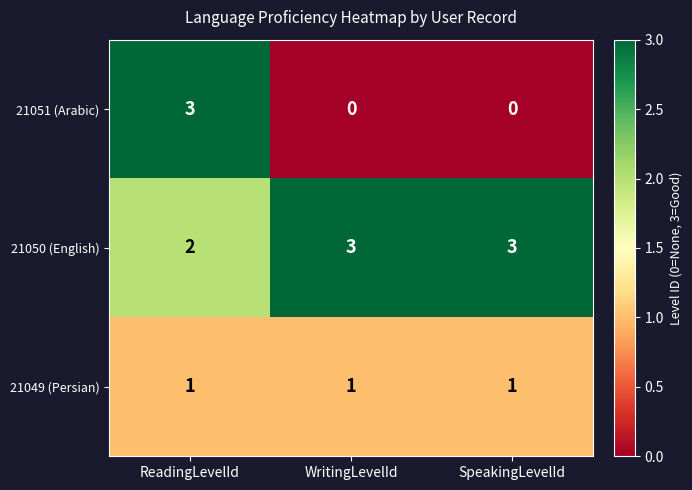

Which series changed the most between ReadingLevelId and SpeakingLevelId?

21051 (Arabic)